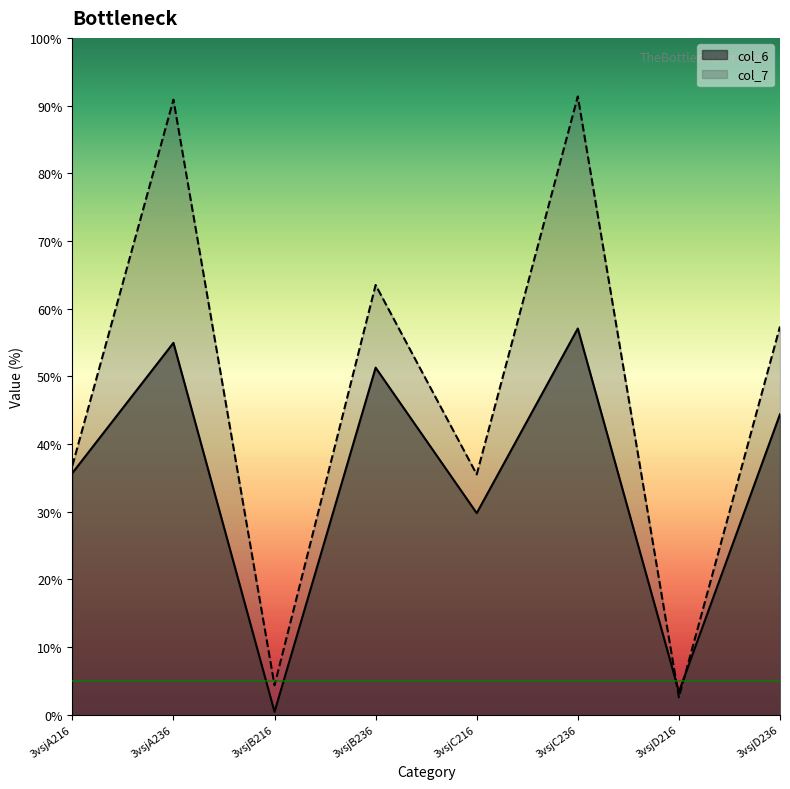

How many values in the col_6 series are below 44?

4